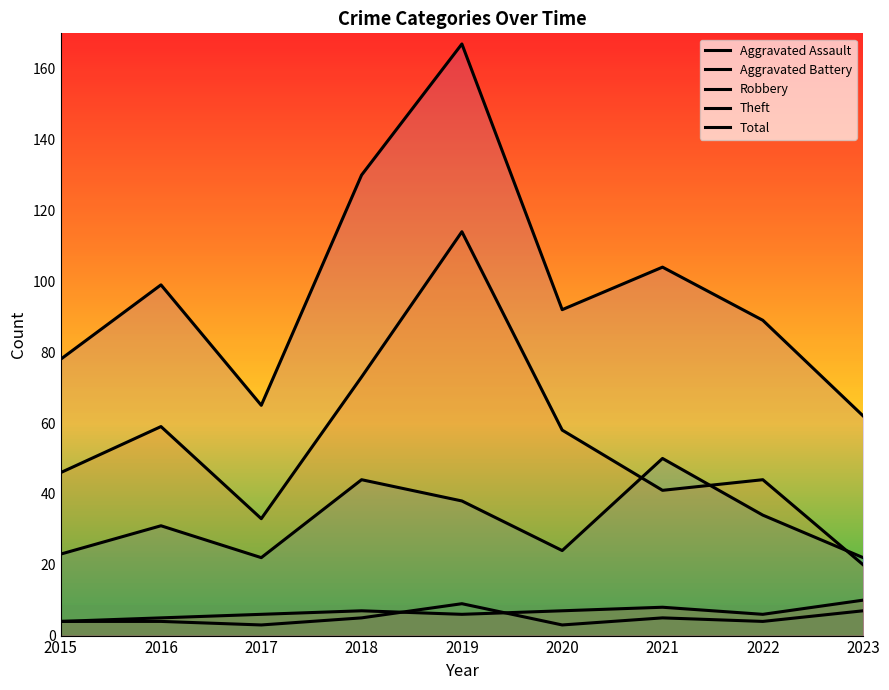

How many interior local peaks does the Aggravated Assault series have?

2